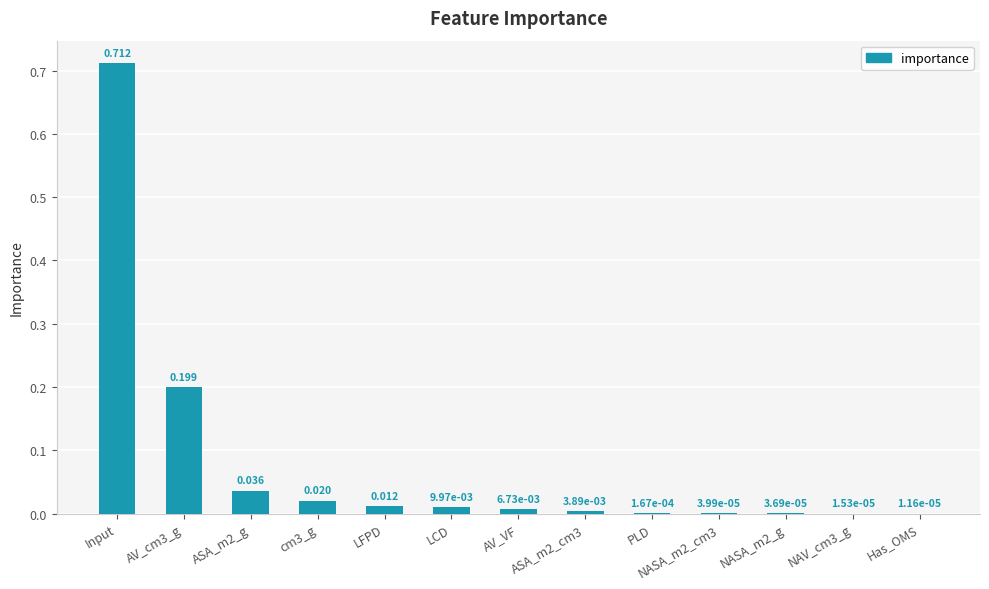

Which has a higher value, Input or NASA_m2_g?

Input